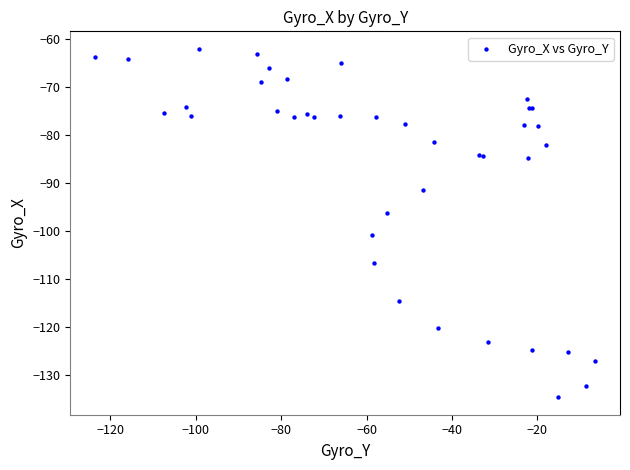

What Y value in the scatter plot is closest to -98?

-96.3